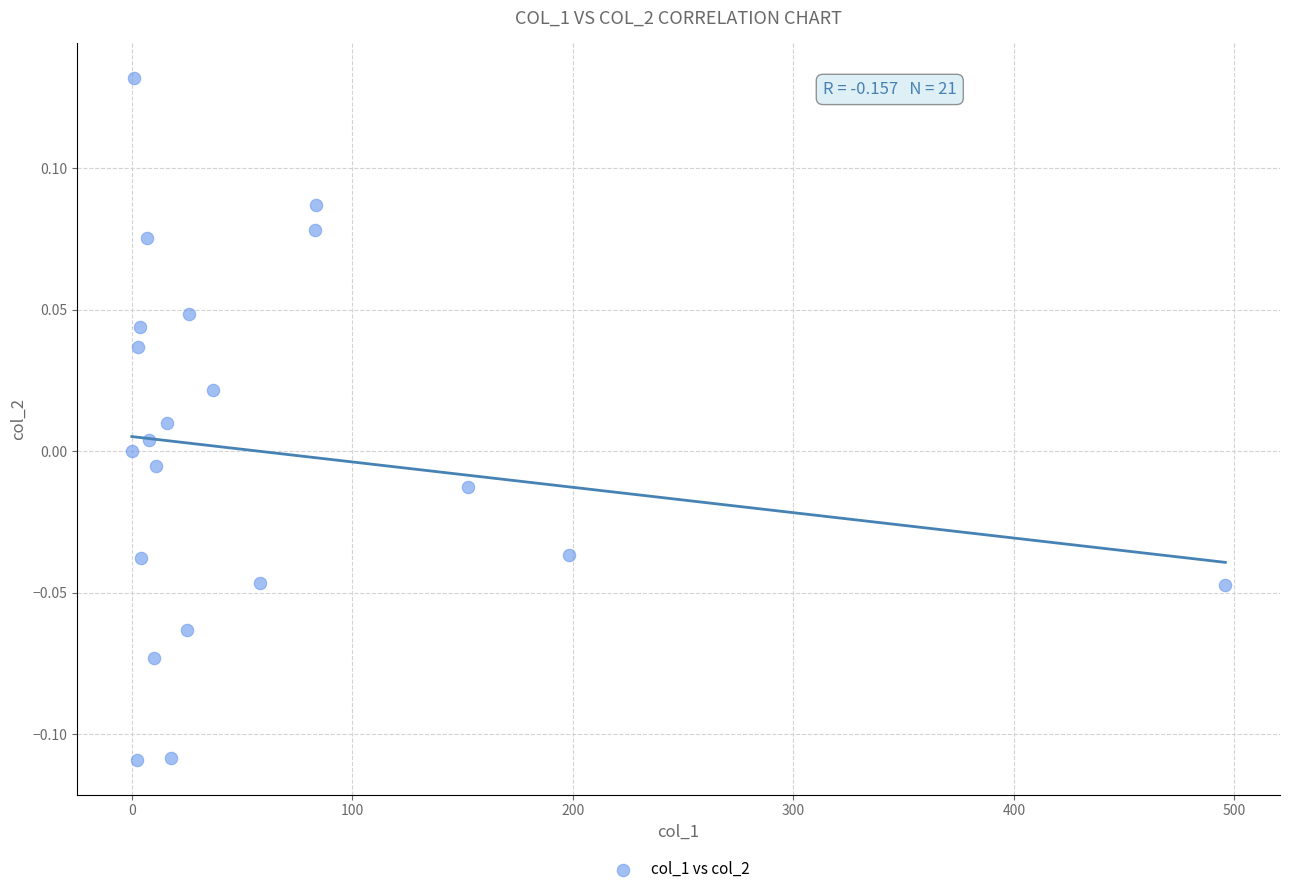

What is the range of X values (max minus min)?

495.9